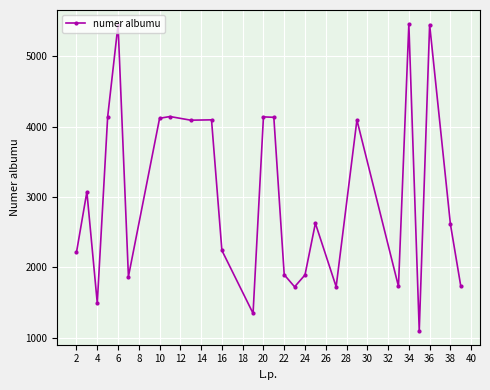

What is the smallest value displayed?

1100